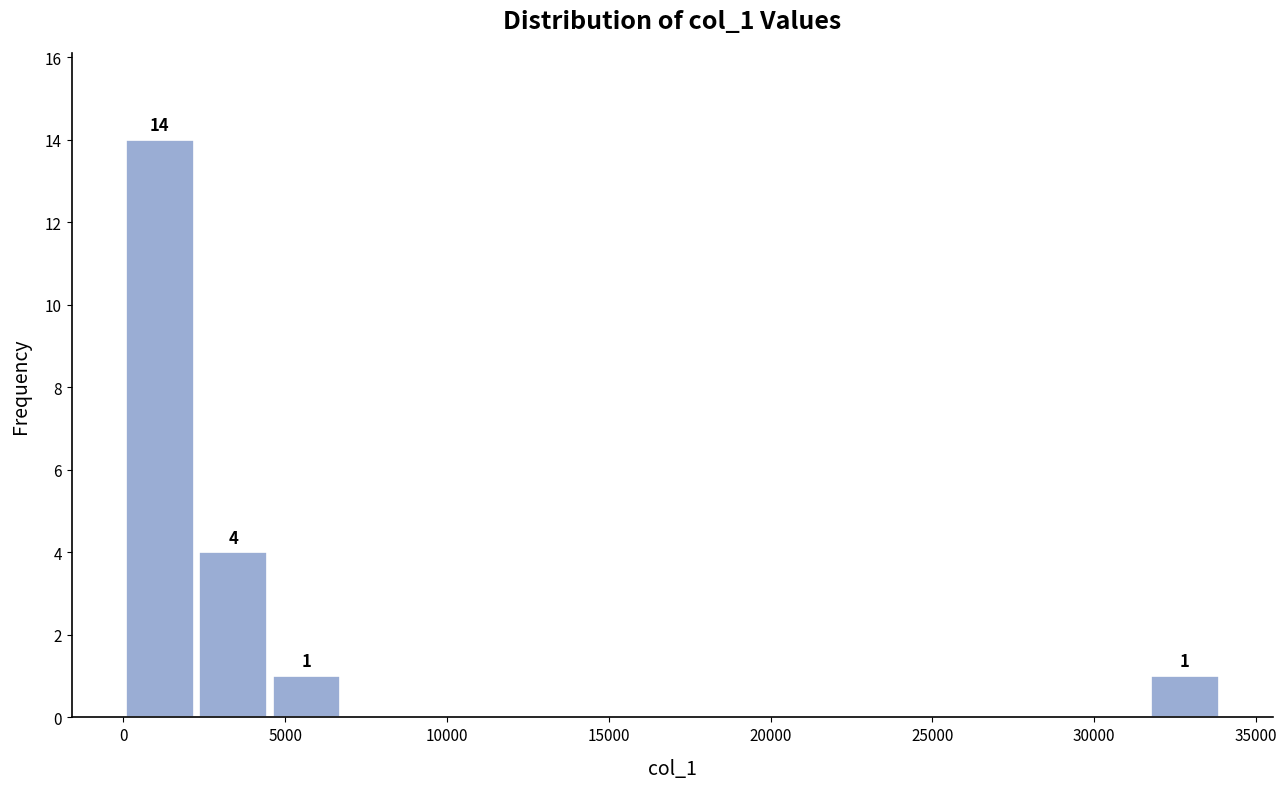

Over which range of the x-axis is the bar tallest?

0 to 2500